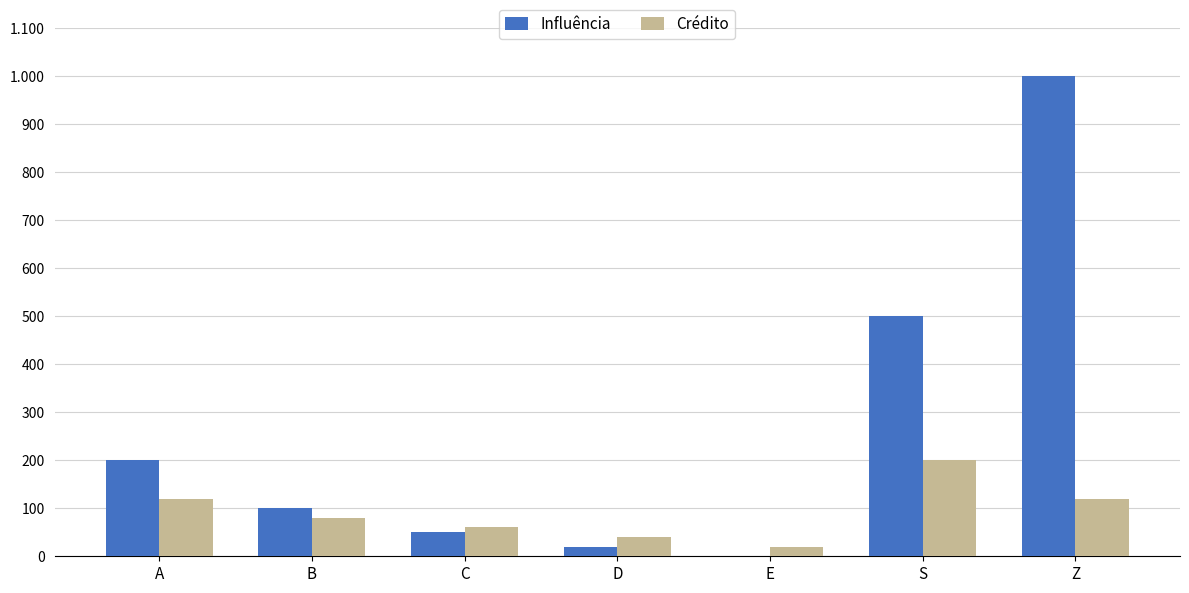

Reading left to right, what are all the values shown in this chart?

Influência: 200	100	50	20	0	500	1000
Crédito: 120	80	60	40	20	200	120